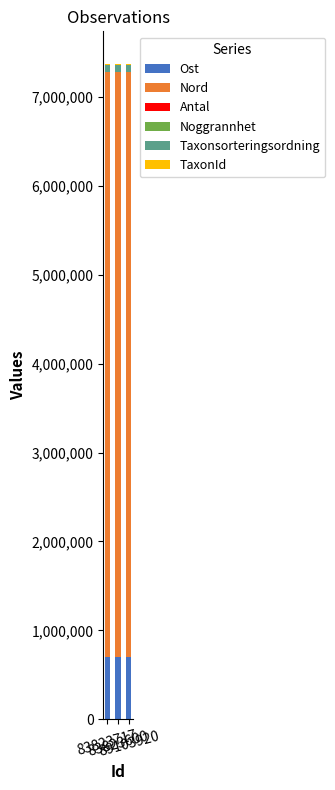

What is the maximum value for Ost?

700621.3